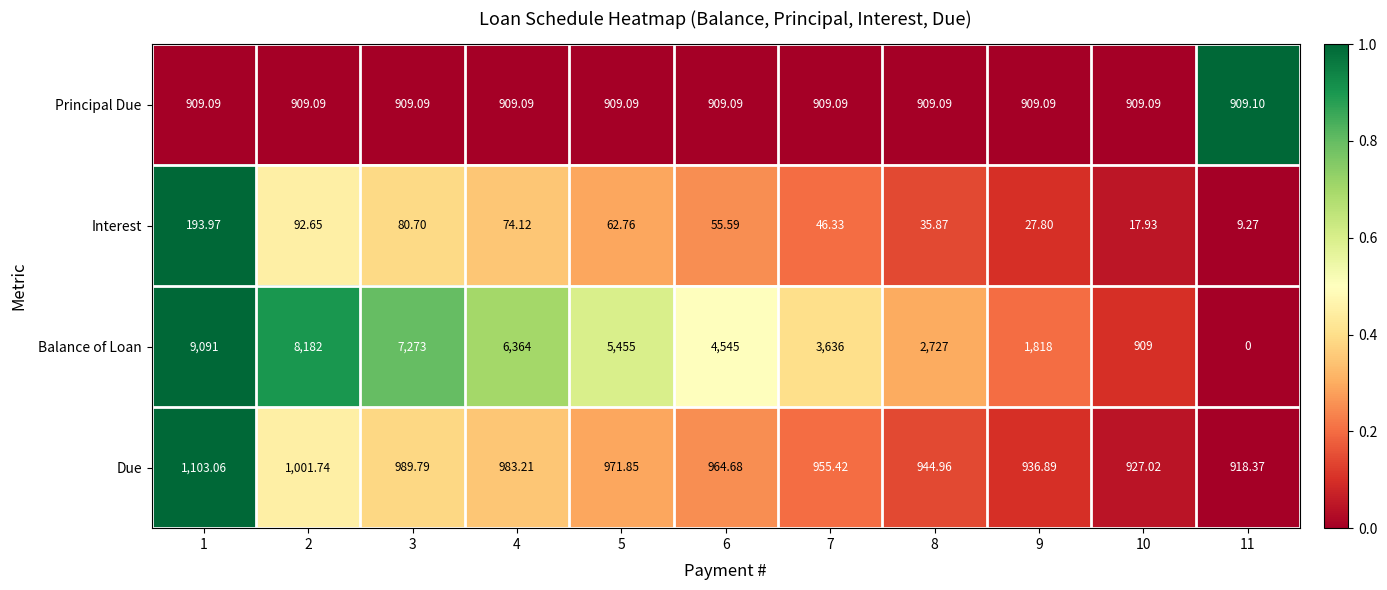

At which category does the chart reach its minimum across all series?

11